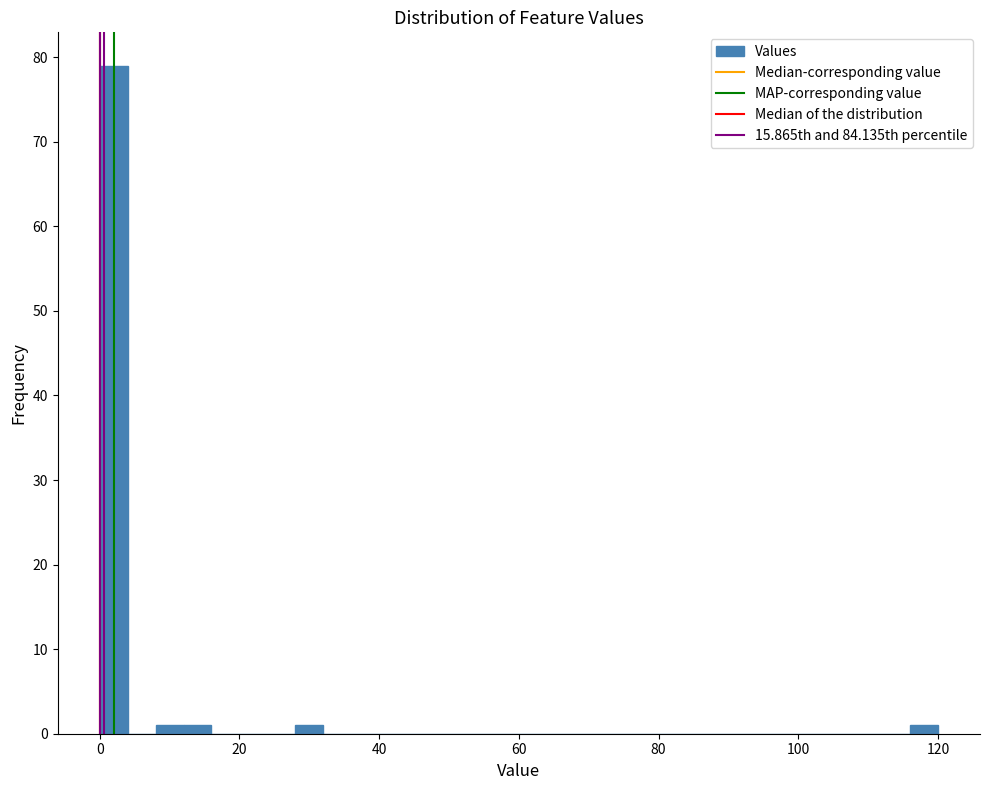

Around what value on the x-axis is the tallest bar? Give the approximate position of its centre, as read against the axis.

2